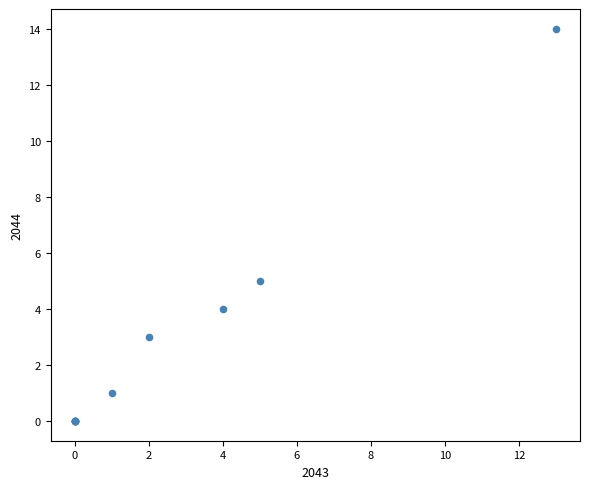

What Y value in the scatter plot is closest to 7?

5